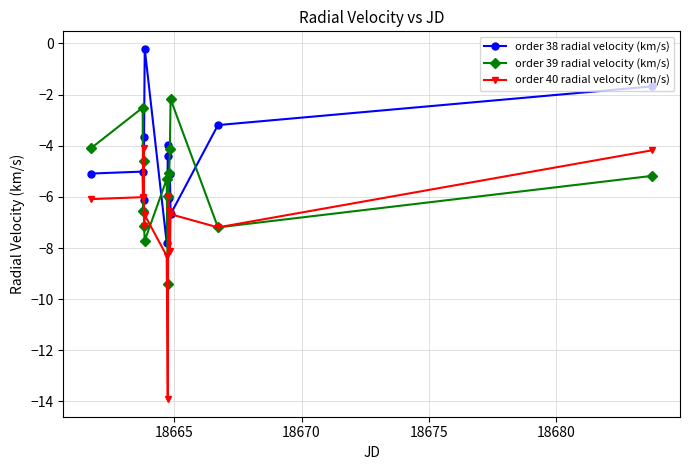

In order 38 radial velocity (km/s), how many points are higher than both neighbors (excluding endpoints)?

4